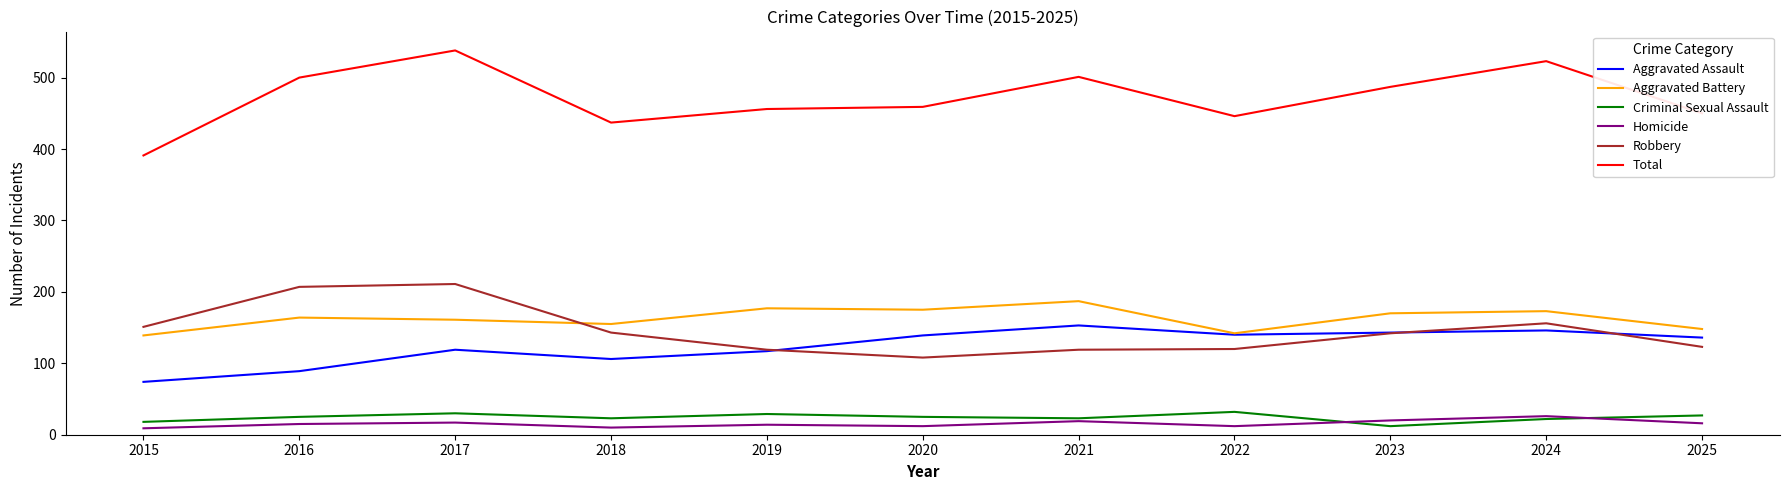

At which label does Robbery reach its minimum?

2020